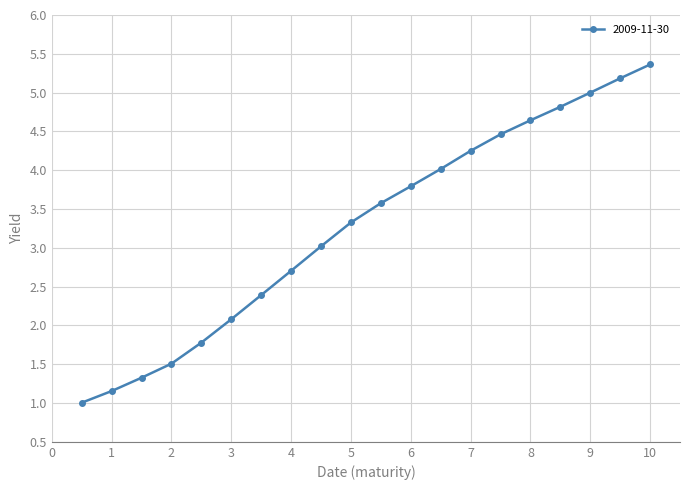

What is the minimum value shown in the chart?

1.0